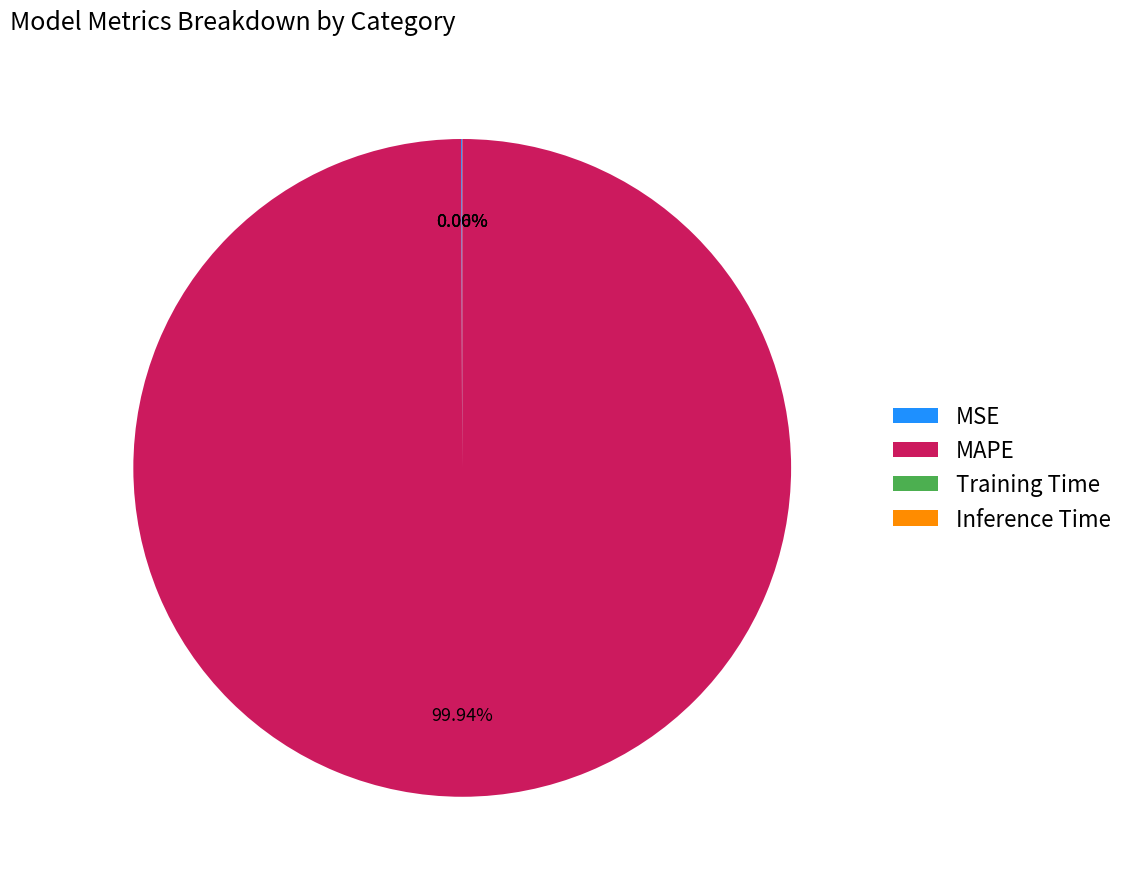

Which slice is the largest?

MAPE